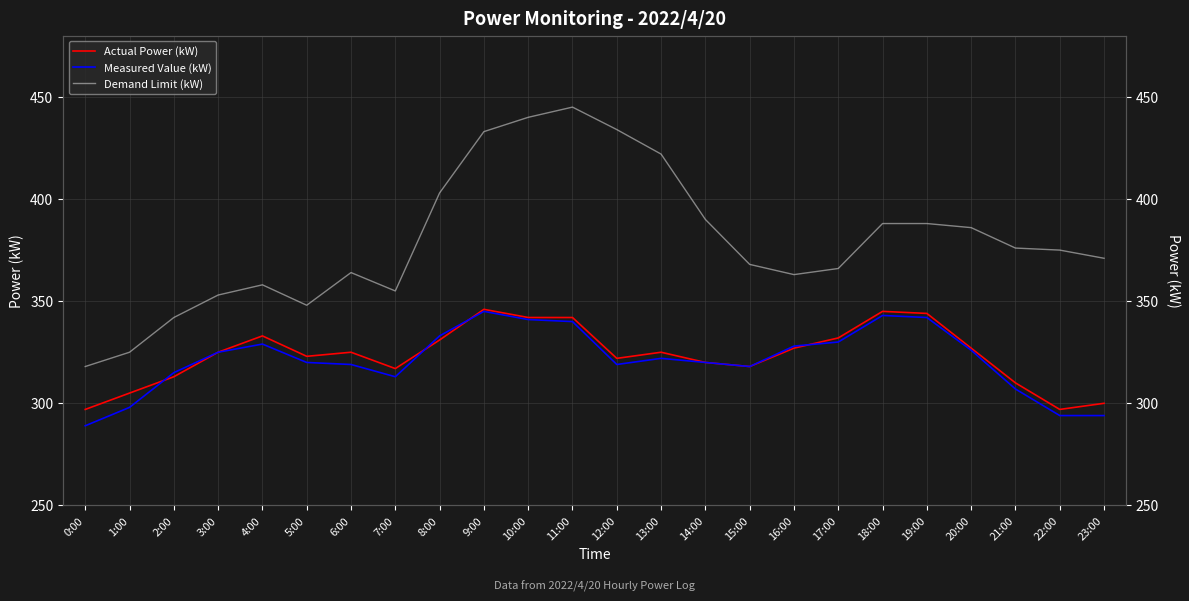

Which series has the largest total across all categories?

Demand Limit (kW)